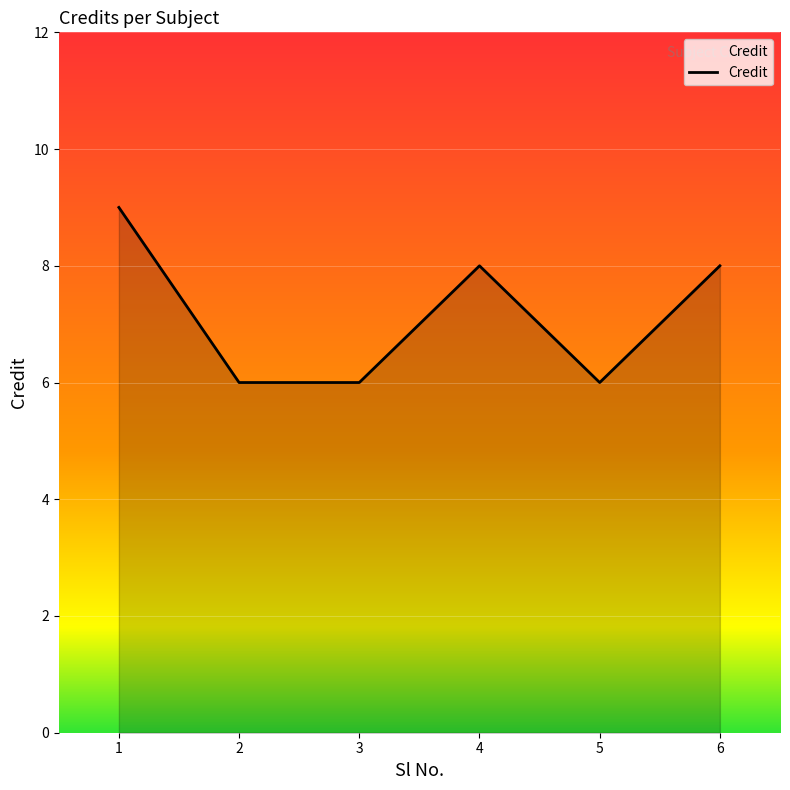

Reading left to right, list all the values displayed in this chart.

1=9	2=6	3=6	4=8	5=6	6=8